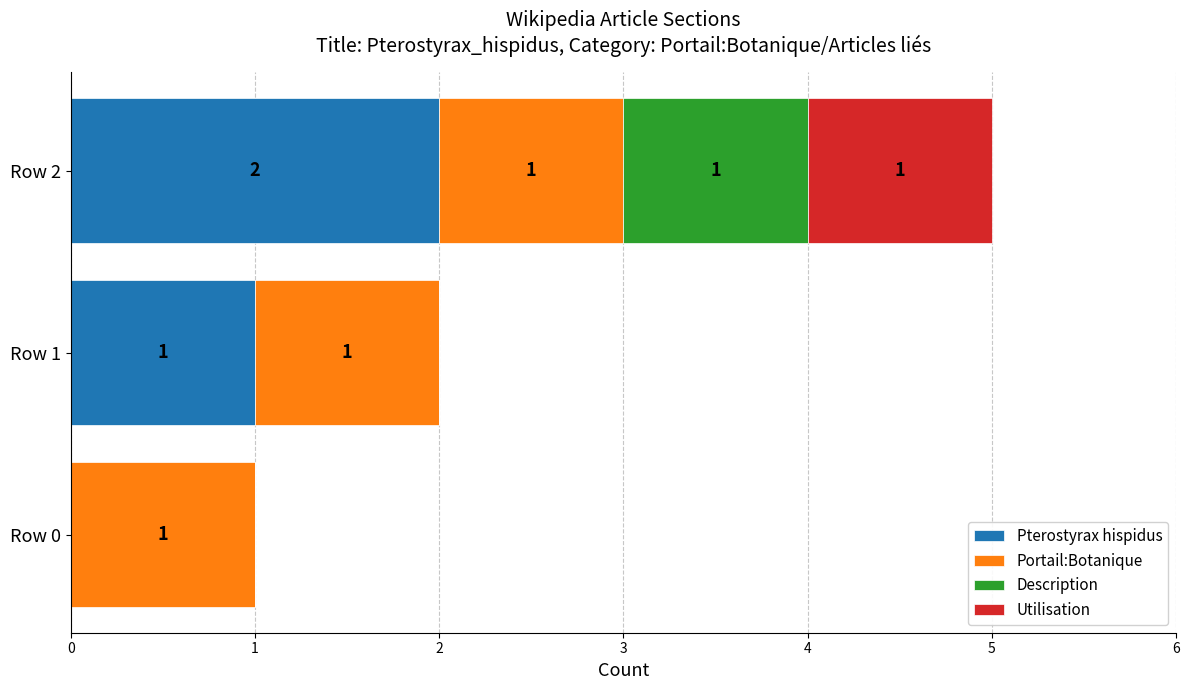

Which category has the highest value in the Pterostyrax hispidus series?

Row 2